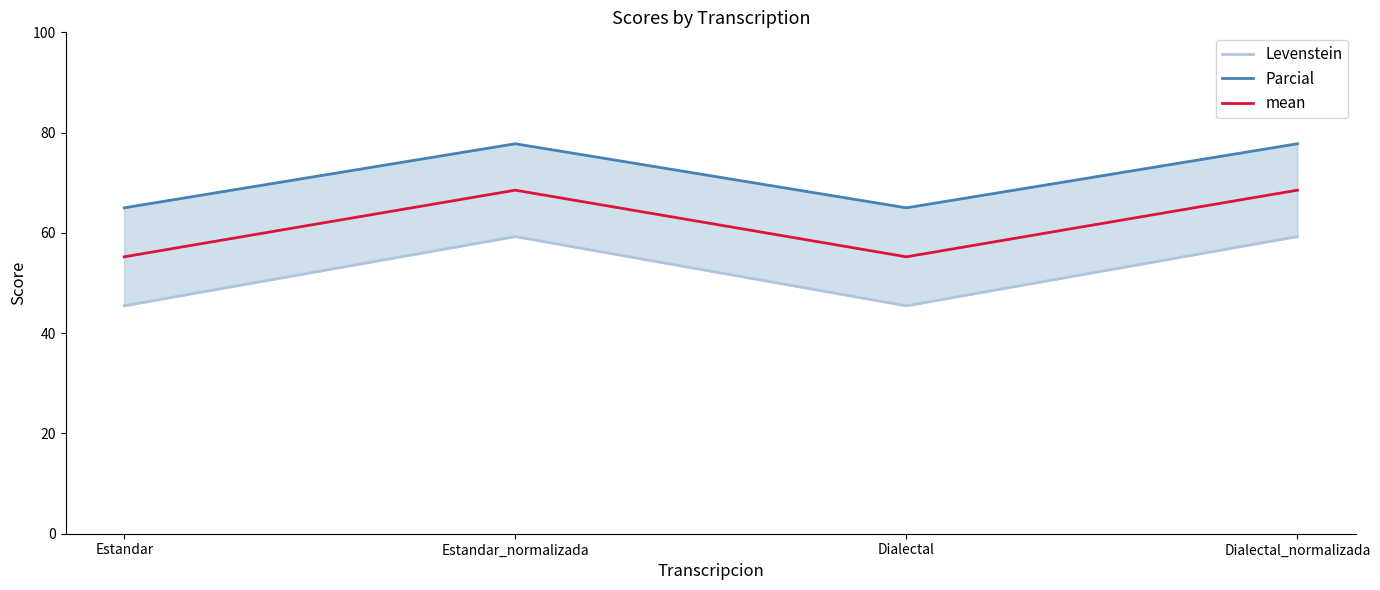

What is the difference between the maximum and minimum values in the Parcial series?

12.8